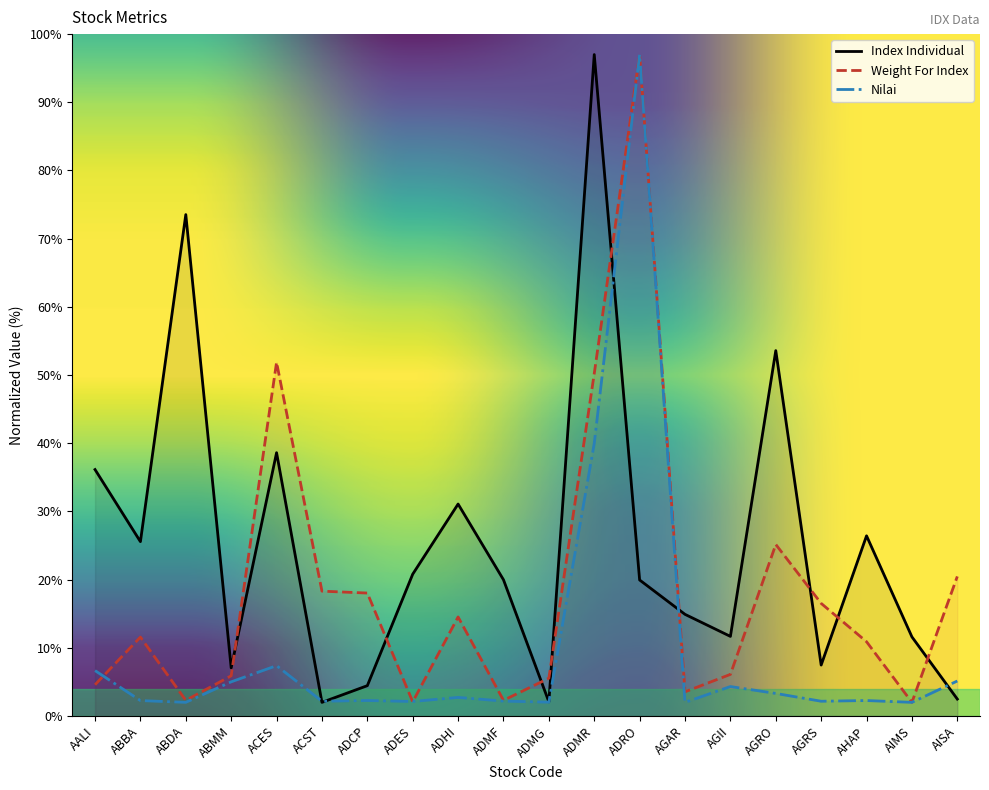

How many values in the Weight For Index series are below 11?

10